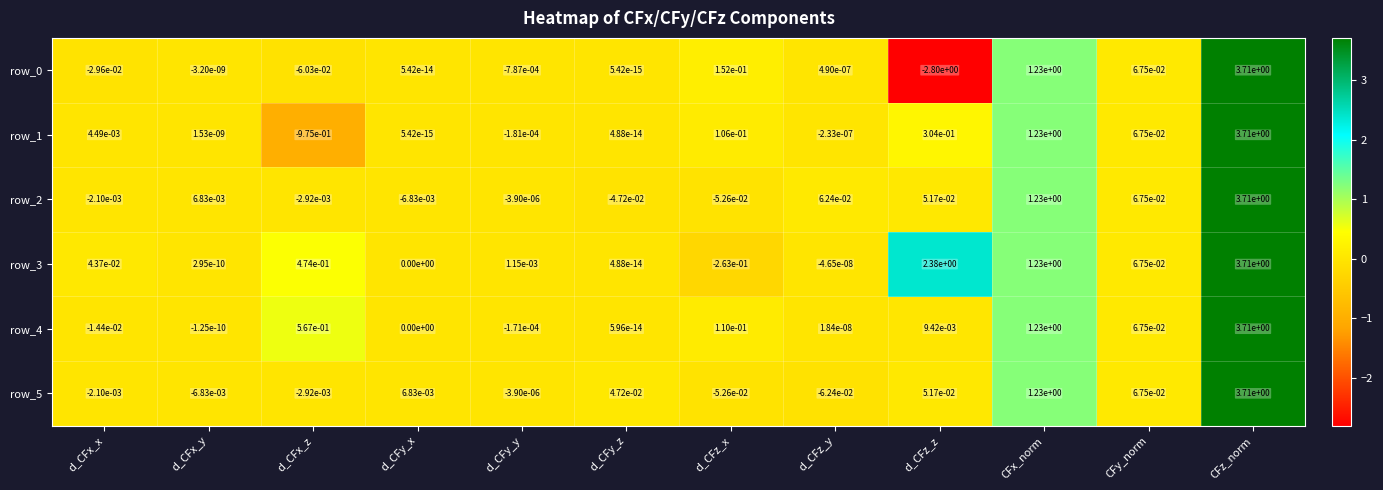

The value of row_1 at d_CFz_z is 0.1. True or false?

False